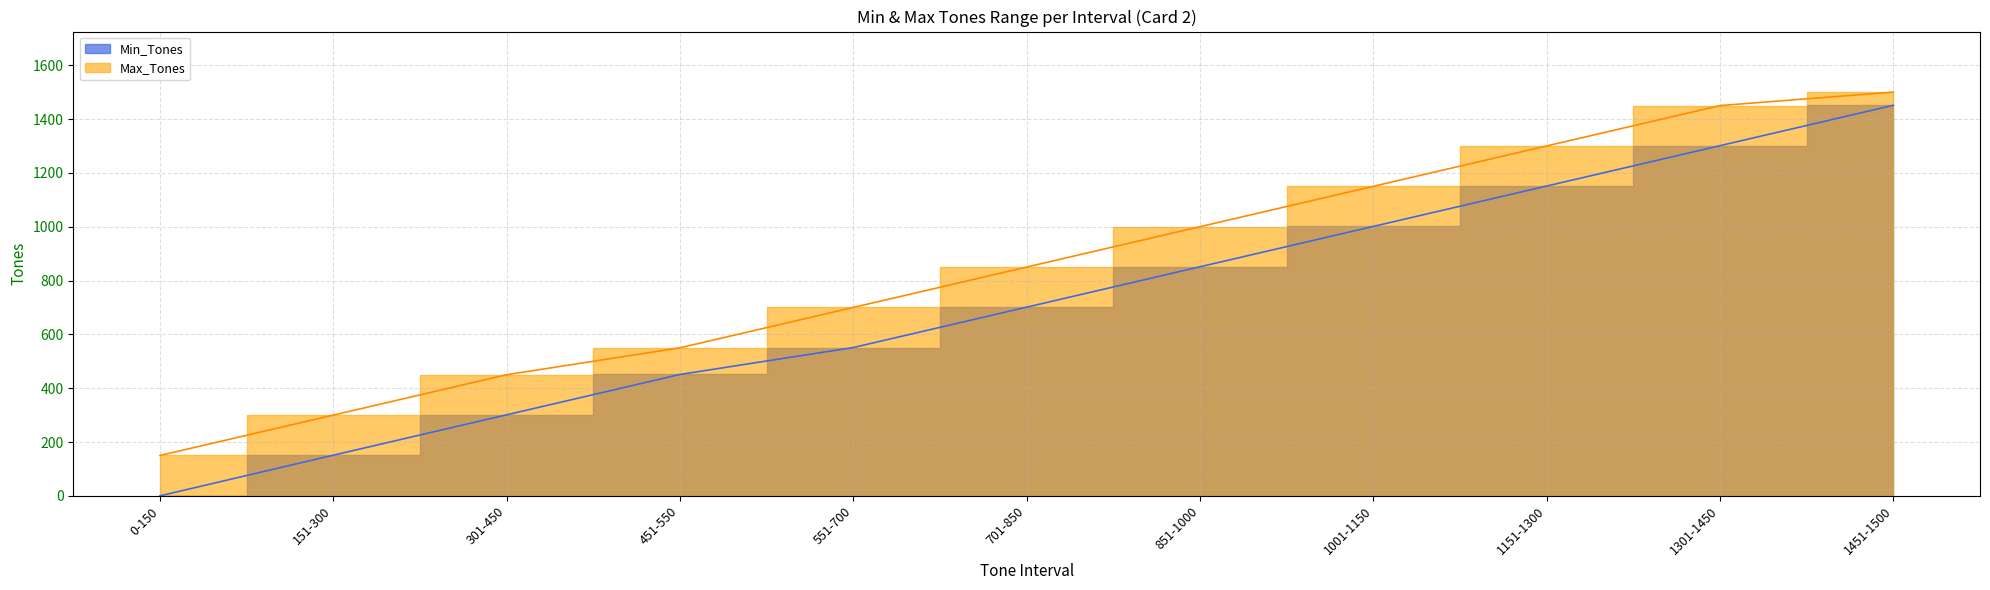

What is the total value across all series at 551-700?

1251